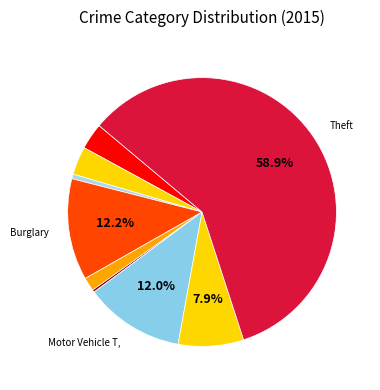

How many slices are in this pie chart?

9